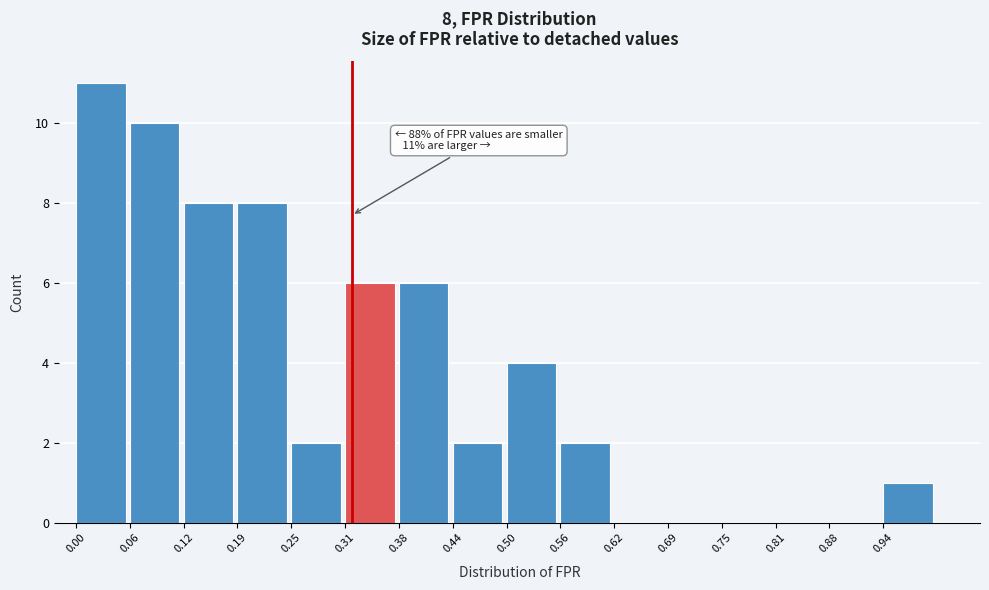

Over which range of the x-axis is the bar tallest?

0.00 to 0.06